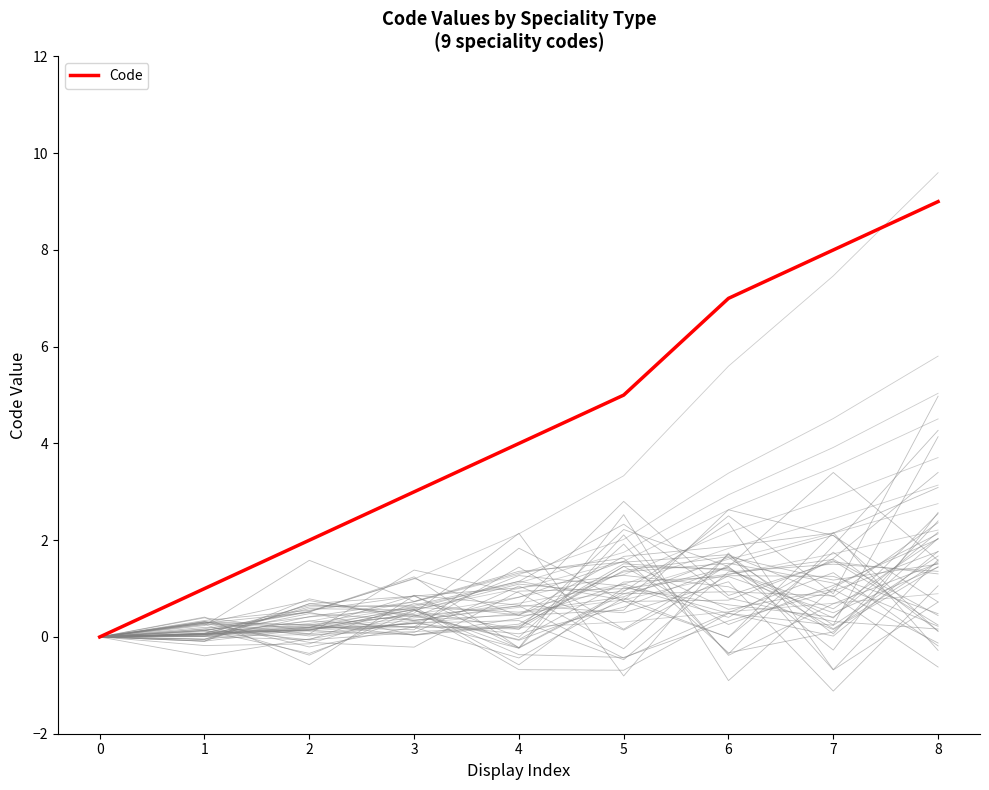

Where is the data nearest to the value 4?

4